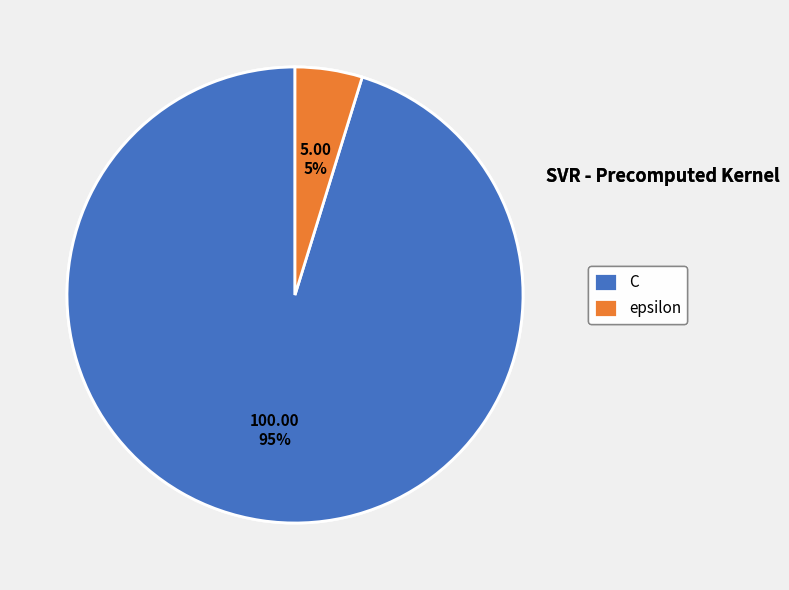

Is it true that C is 95% of the pie?

True